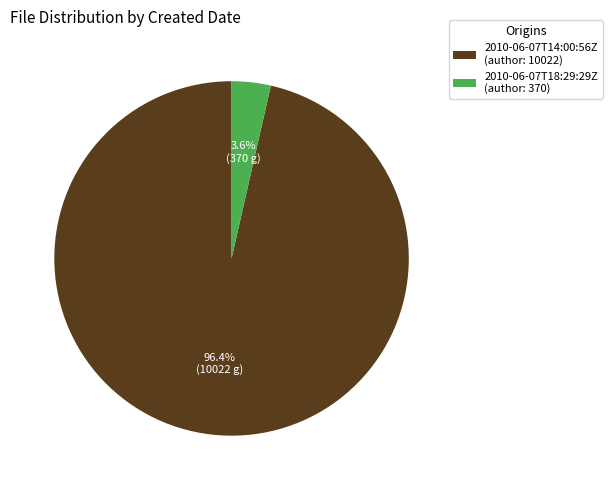

Count the number of slices in the pie.

2